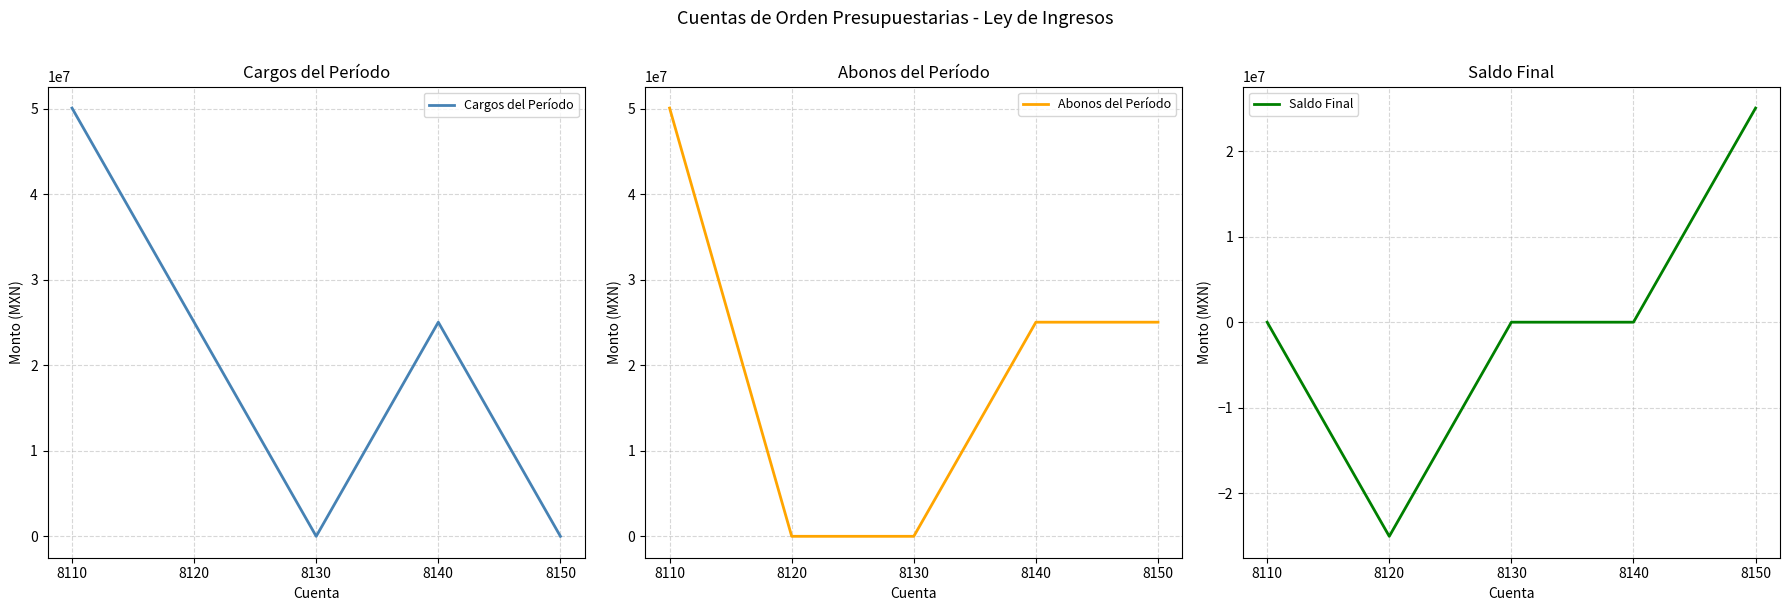

At how many categories does at least one series exceed 38735244?

1